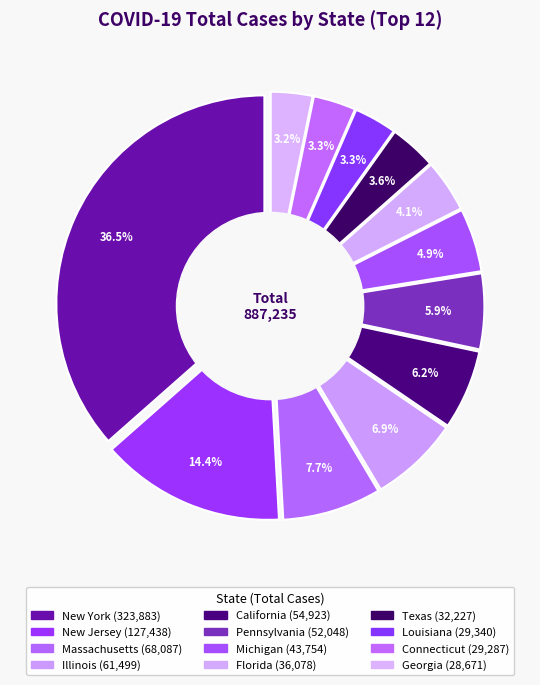

Is it true that Florida is 1% of the pie?

False